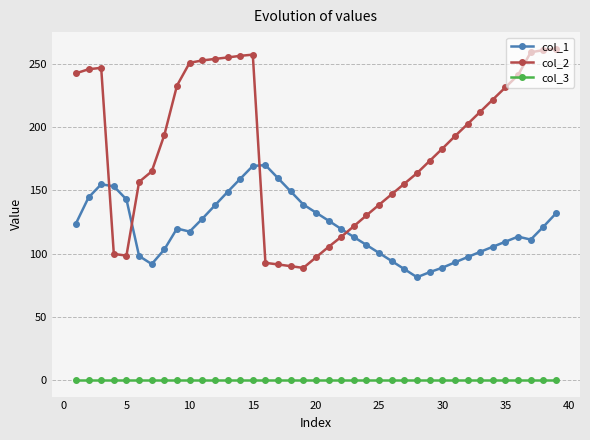

What is the highest value of the col_2 series?

262.1